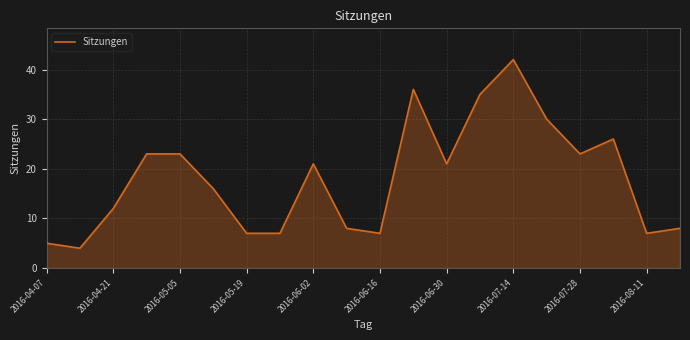

What is the difference between the maximum and minimum values?

38